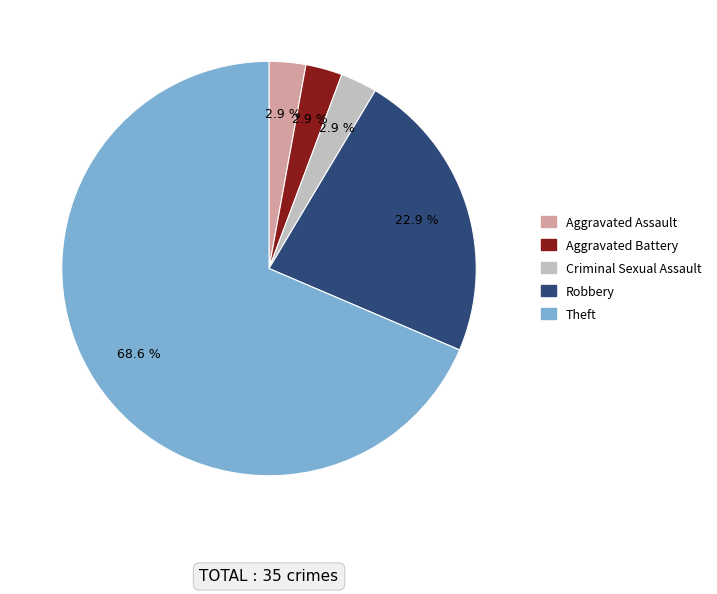

Which has a higher value, Aggravated Battery or Robbery?

Robbery